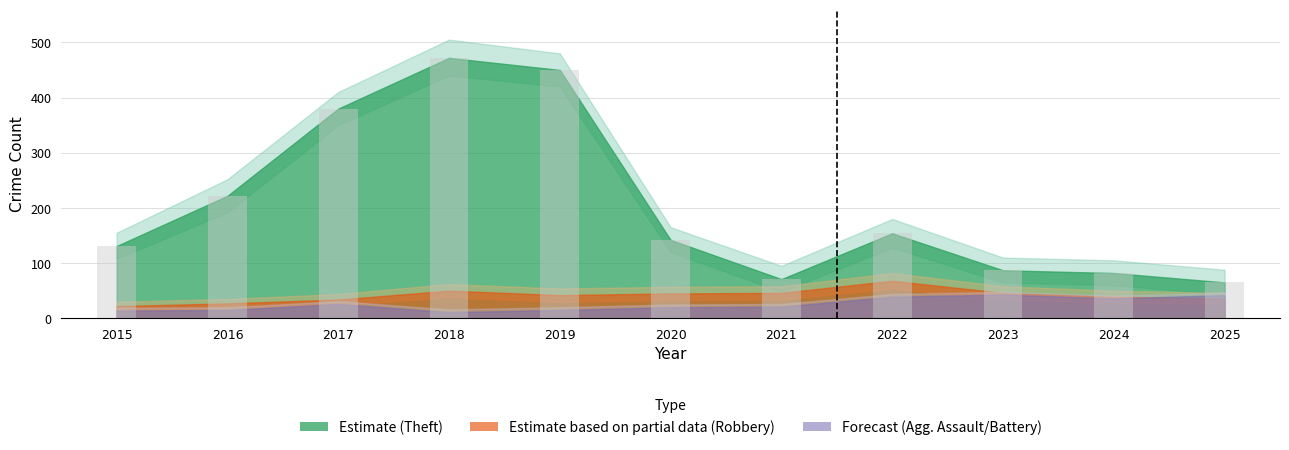

What is the average value?

205